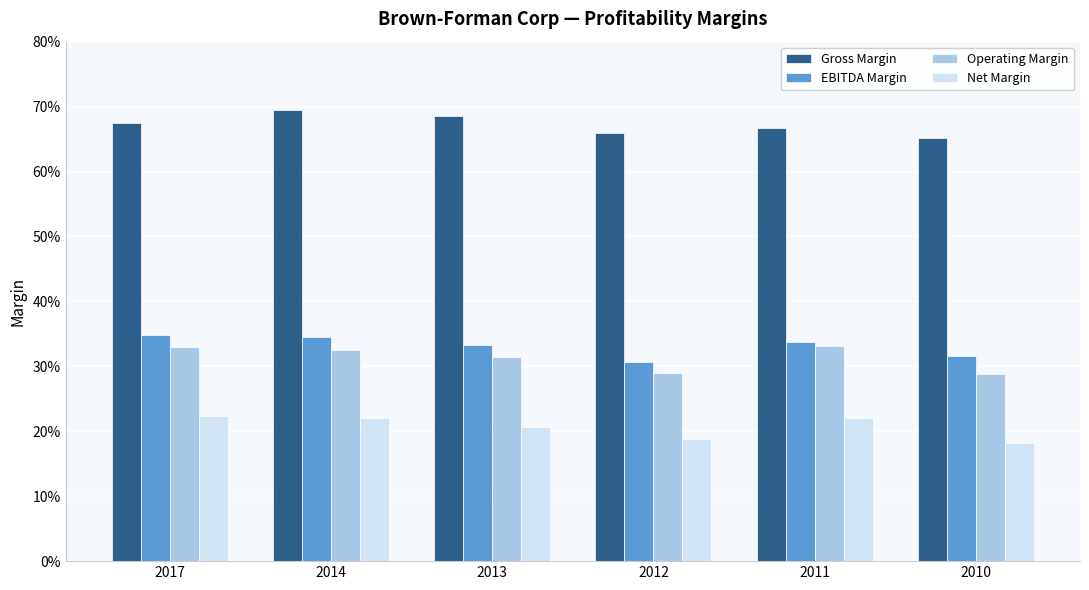

True or false: Gross Margin has a value of 0.2 at 2013.

False